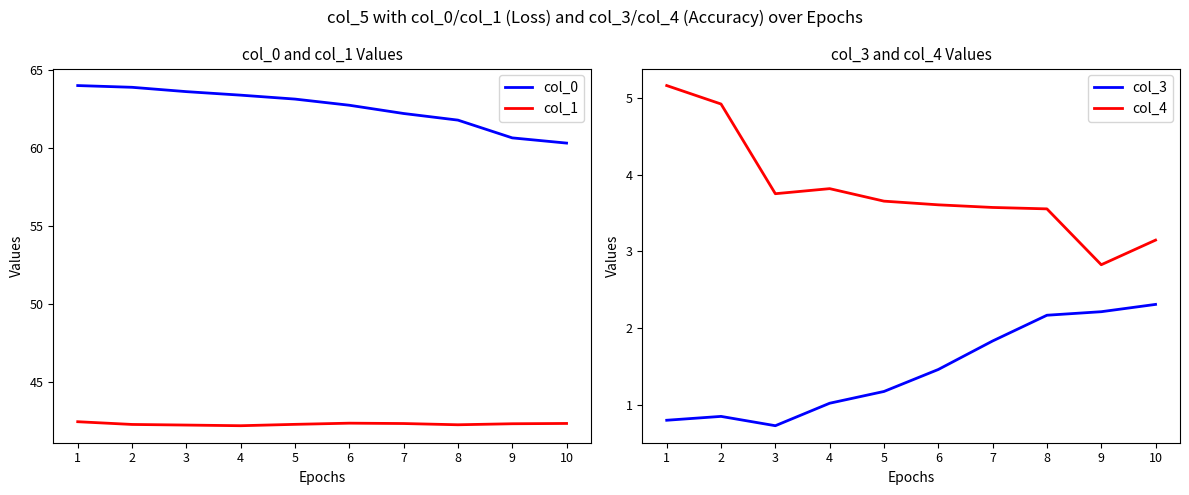

How many data points in col_0 are above 63?

5